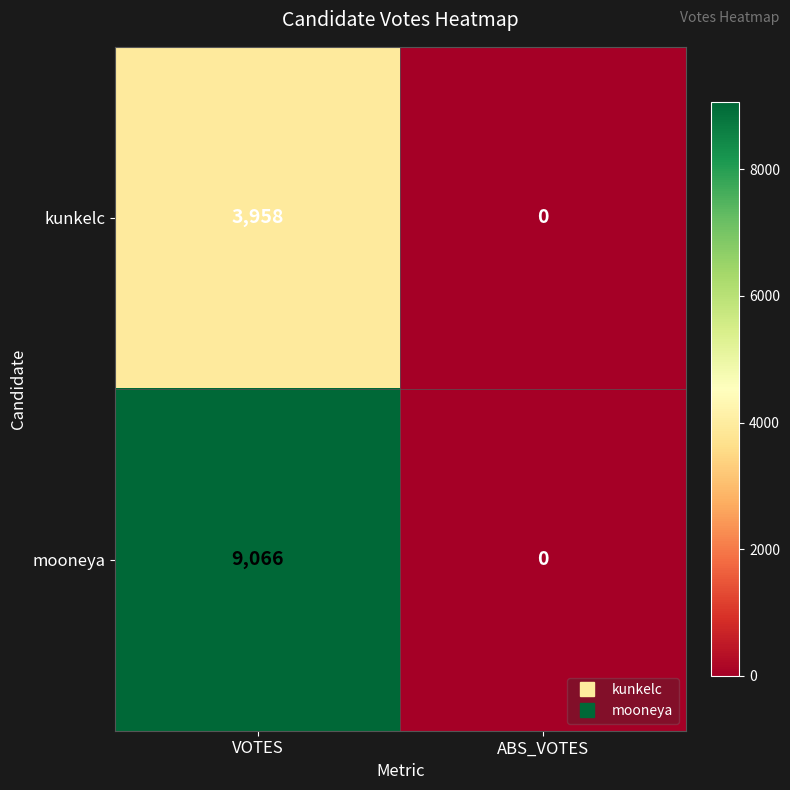

Which series has the largest range (max minus min)?

mooneya